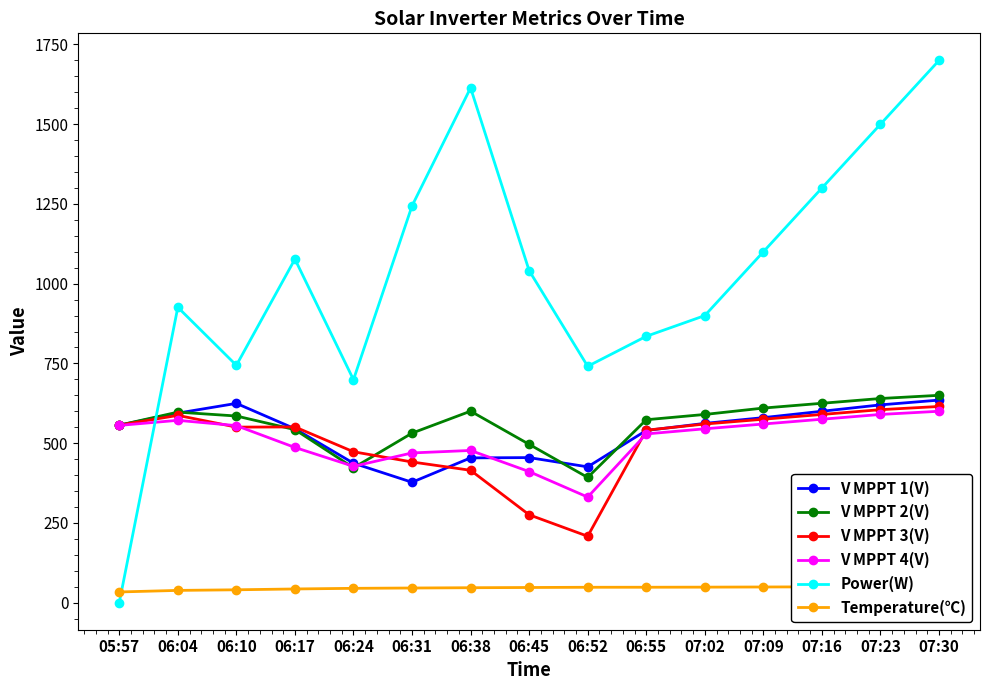

Reading left to right, list all the values displayed in this chart.

V MPPT 1(V): 05:57=556.3	06:04=594.2	06:10=624.7	06:17=545.1	06:24=437.1	06:31=377.4	06:38=453.8	06:45=454.7	06:52=425.7	06:55=539.7	07:02=562.0	07:09=580.0	07:16=600.0	07:23=620.0	07:30=635.0
V MPPT 2(V): 05:57=556.3	06:04=597.3	06:10=585.1	06:17=542.4	06:24=422.6	06:31=531.4	06:38=600.3	06:45=496.3	06:52=392.5	06:55=573.4	07:02=590.0	07:09=610.0	07:16=625.0	07:23=640.0	07:30=650.0
V MPPT 3(V): 05:57=556.5	06:04=587.1	06:10=550.3	06:17=550.8	06:24=473.0	06:31=441.0	06:38=414.9	06:45=275.4	06:52=208.1	06:55=540.6	07:02=560.0	07:09=575.0	07:16=590.0	07:23=605.0	07:30=615.0
V MPPT 4(V): 05:57=555.6	06:04=571.6	06:10=554.9	06:17=486.5	06:24=427.4	06:31=469.3	06:38=477.1	06:45=410.8	06:52=330.9	06:55=528.9	07:02=545.0	07:09=560.0	07:16=575.0	07:23=590.0	07:30=600.0
Power(W): 05:57=0.0	06:04=926.0	06:10=744.0	06:17=1077.0	06:24=699.0	06:31=1244.0	06:38=1614.0	06:45=1041.0	06:52=741.0	06:55=835.0	07:02=900.0	07:09=1100.0	07:16=1300.0	07:23=1500.0	07:30=1700.0
Temperature(℃): 05:57=33.4	06:04=38.3	06:10=40.2	06:17=42.8	06:24=44.8	06:31=45.8	06:38=46.7	06:45=47.4	06:52=48.1	06:55=48.2	07:02=48.5	07:09=49.0	07:16=49.5	07:23=50.0	07:30=50.5